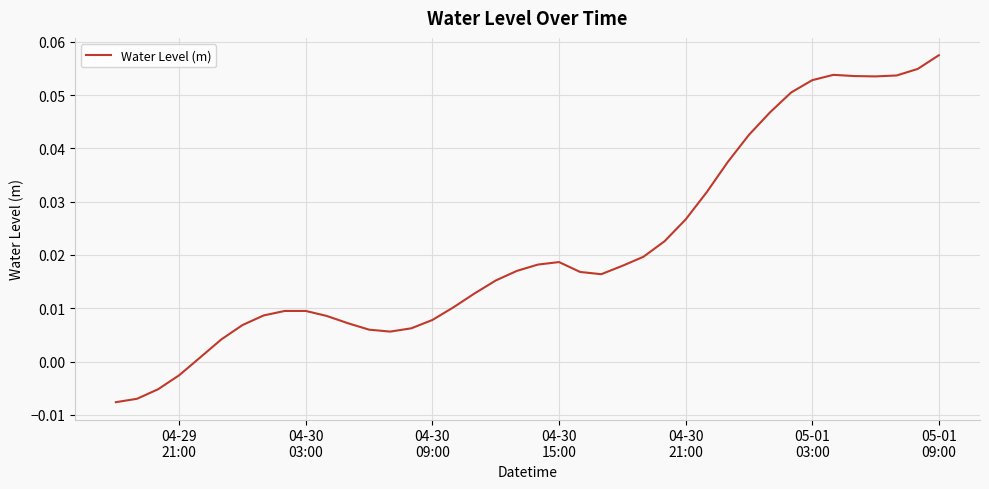

Reading left to right, extract all data points from this chart.

-0.0	-0.0	-0.0	-0.0	0.0	0.0	0.0	0.0	0.0	0.0	0.0	0.0	0.0	0.0	0.0	0.0	0.0	0.0	0.0	0.0	0.0	0.0	0.0	0.0	0.0	0.0	0.0	0.0	0.0	0.0	0.0	0.0	0.1	0.1	0.1	0.1	0.1	0.1	0.1	0.1